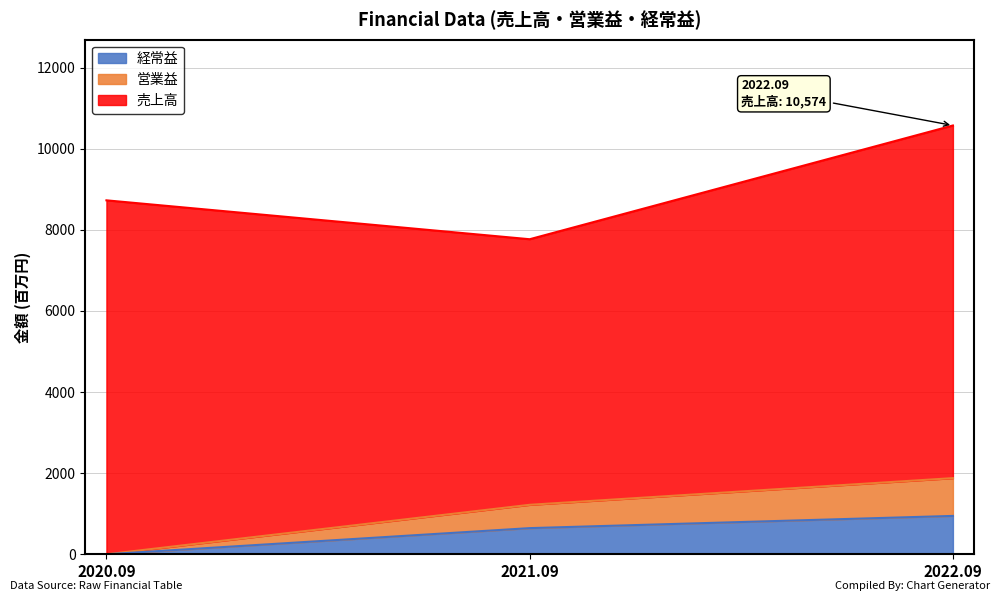

How many categories are shown in the chart?

3